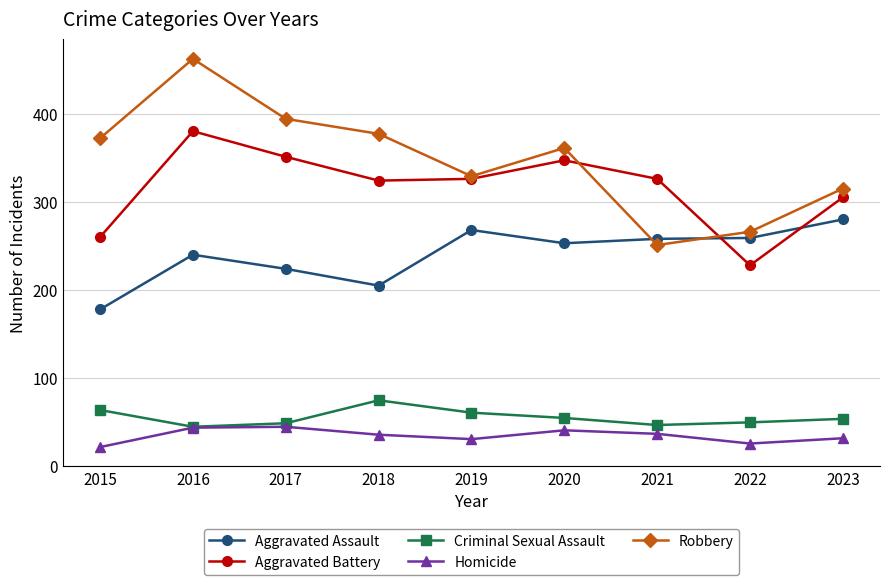

How many values in the Aggravated Battery series are below 326?

4